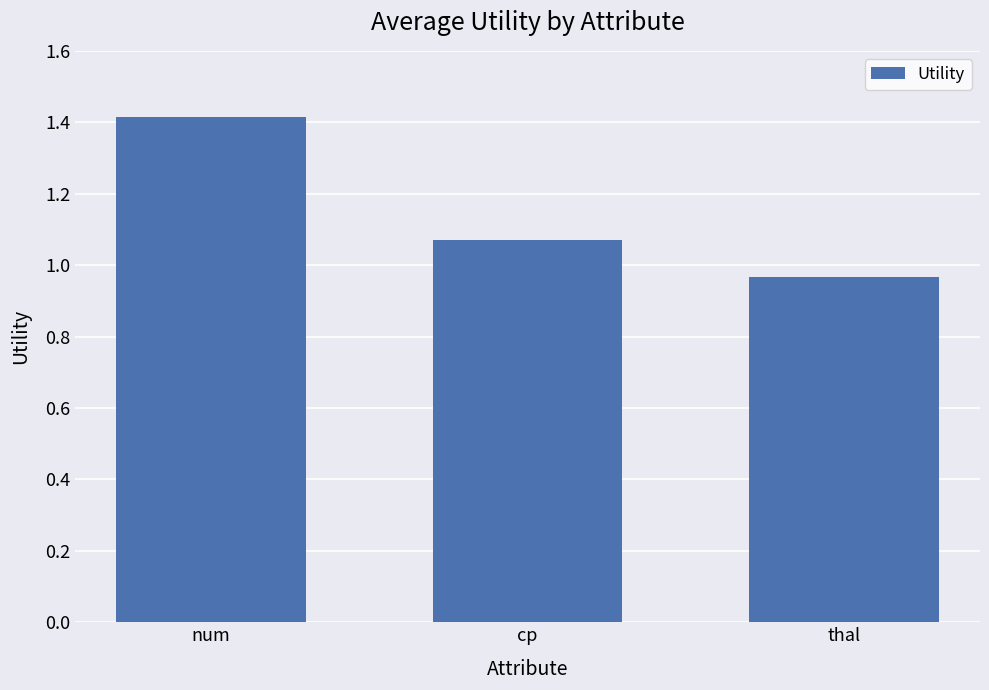

What position from the right is num?

3